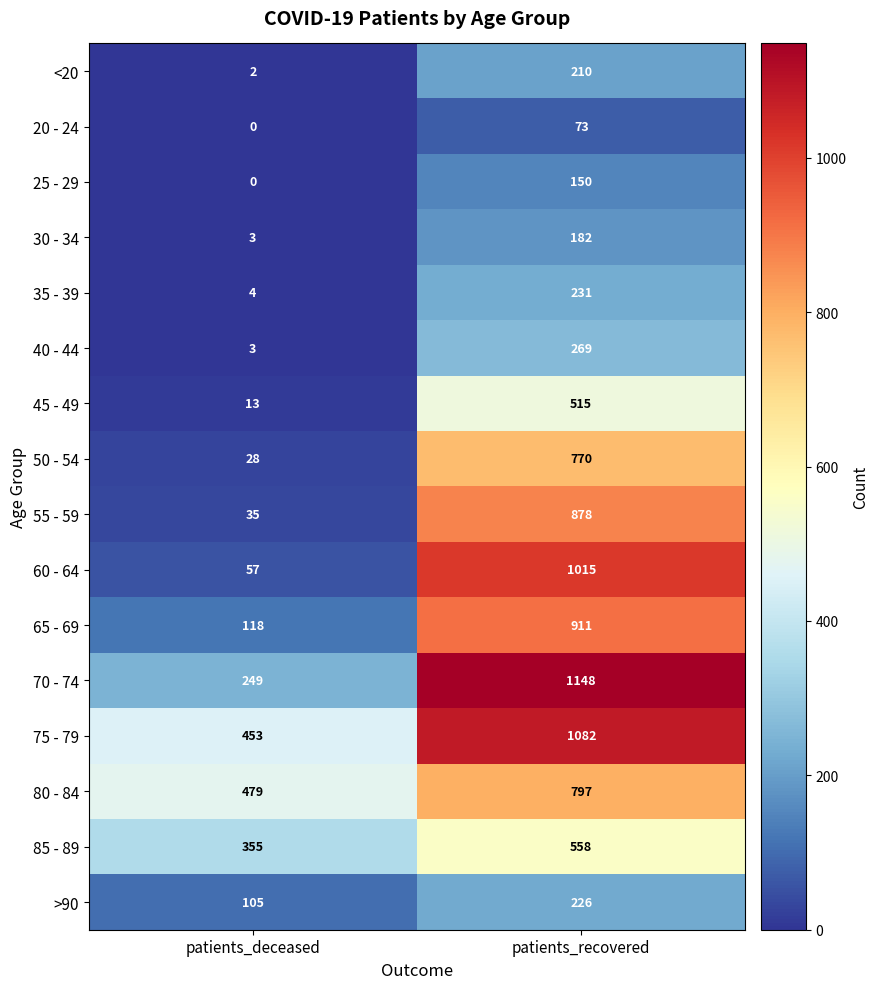

Which series has the largest total across all categories?

75 - 79